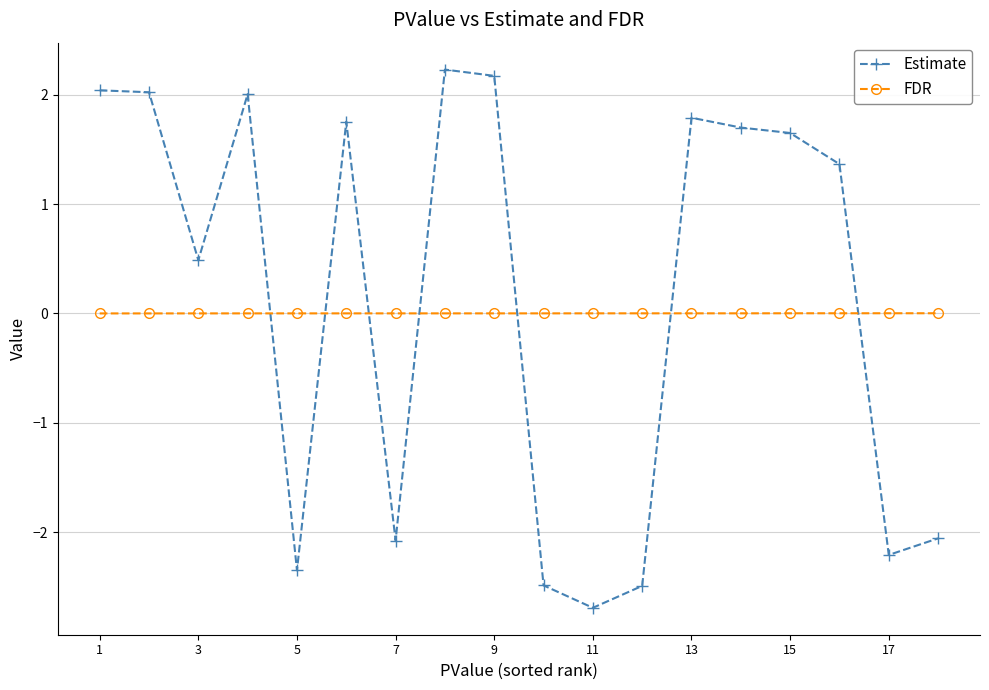

List the series in order of their peak value, lowest first.

FDR, Estimate